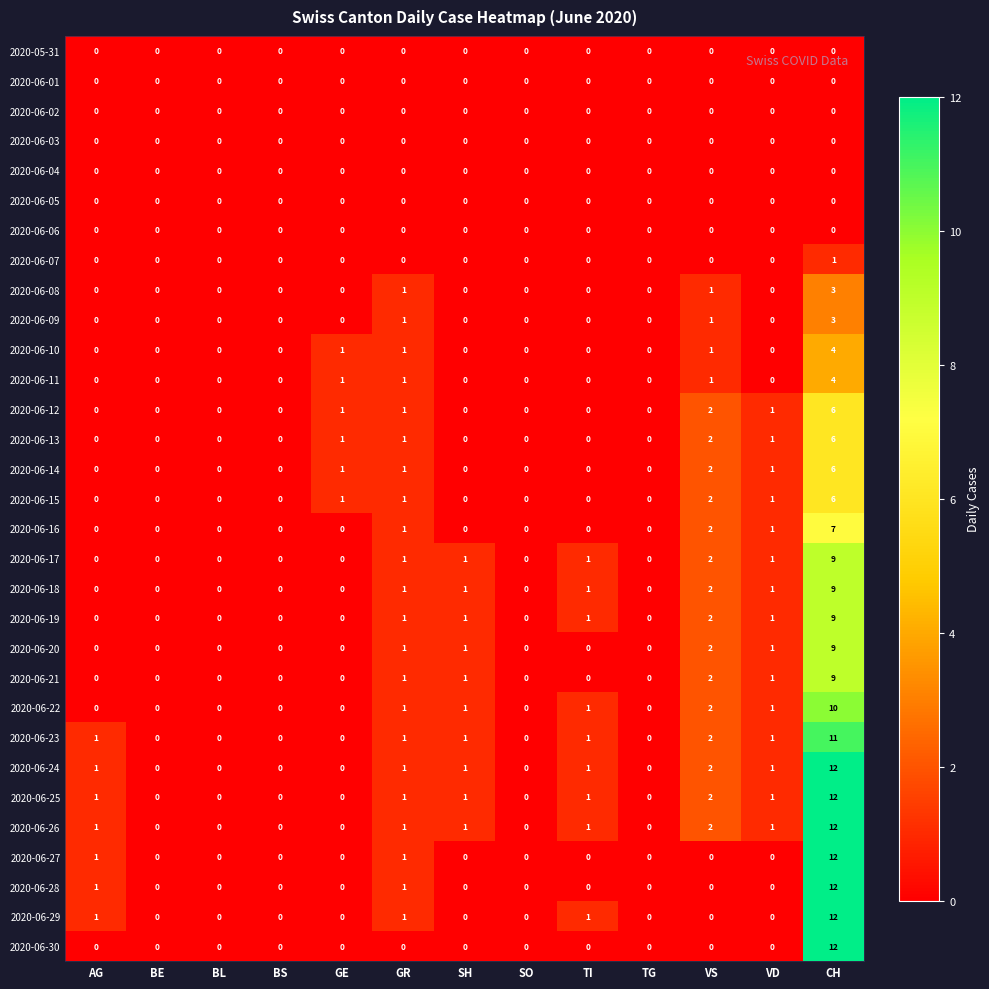

Is it true that 2020-06-20 equals 5 at AG?

False